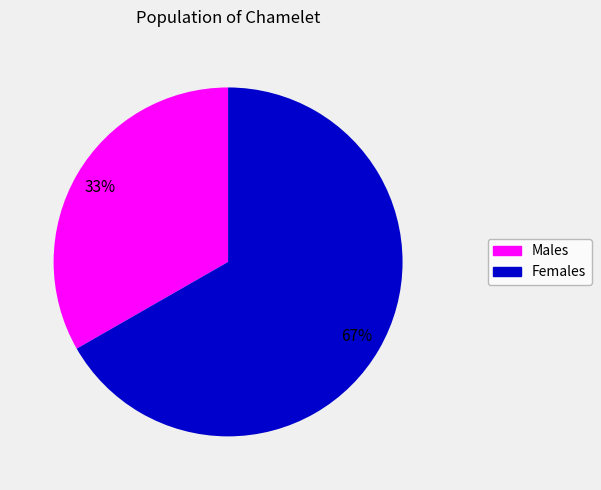

To the nearest percent, what is the average slice percentage?

50%